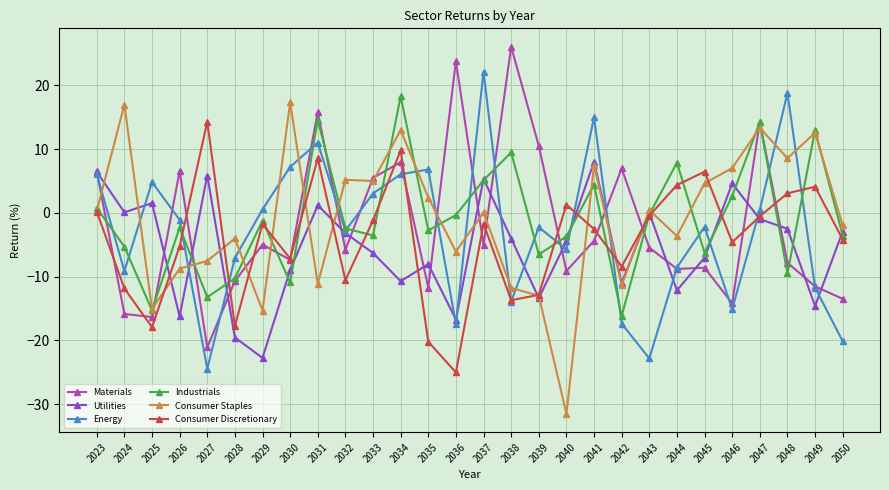

Which series has the widest spread of values?

Consumer Staples